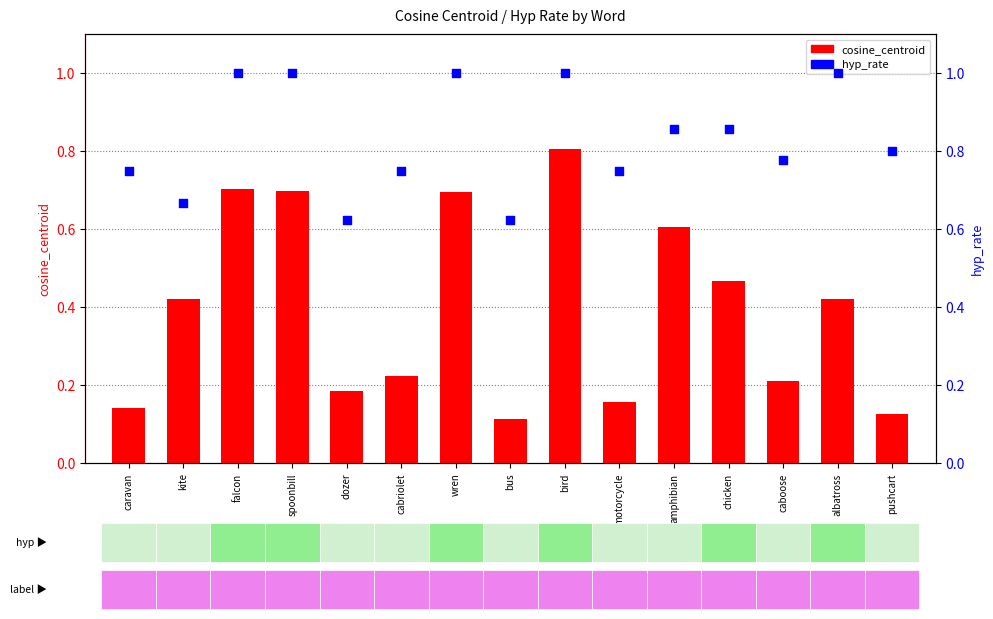

Which series has the largest Y range (max minus min)?

cosine_centroid